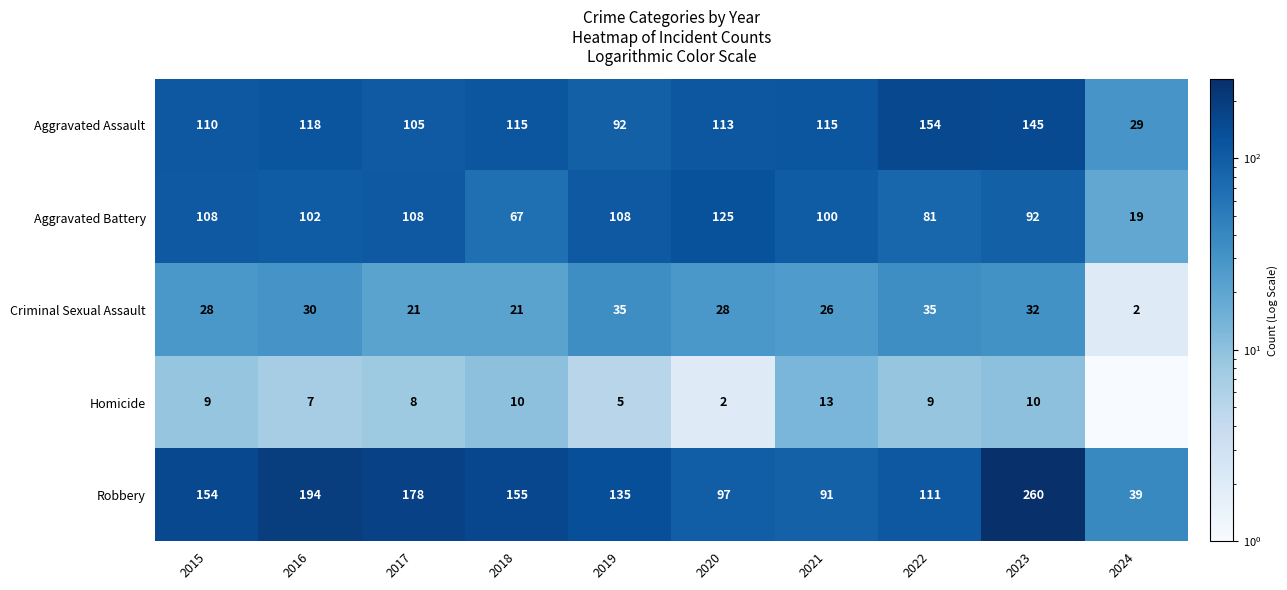

What is the minimum value for Criminal Sexual Assault?

2.0